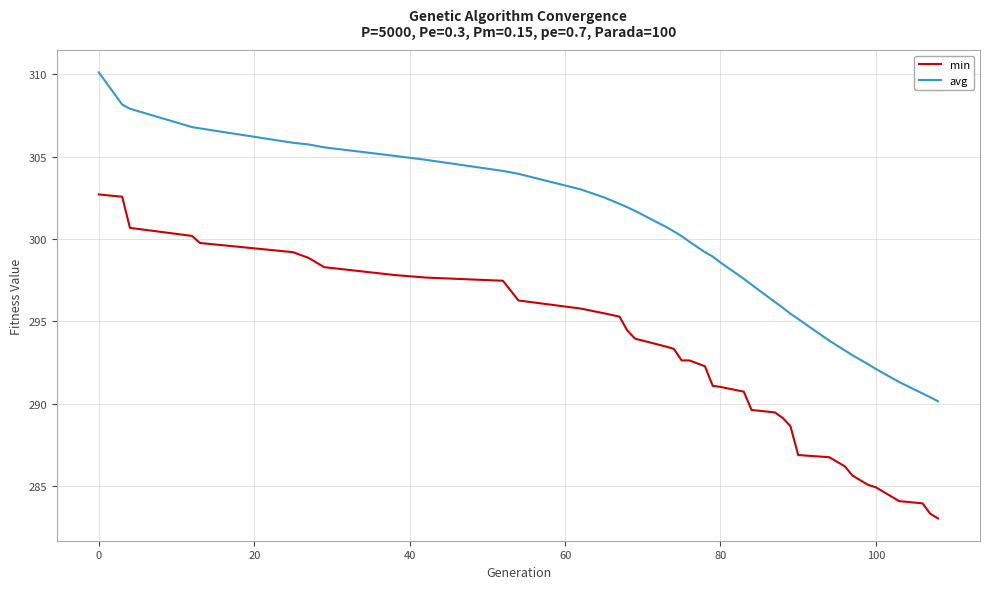

Which series has the widest spread of values?

avg